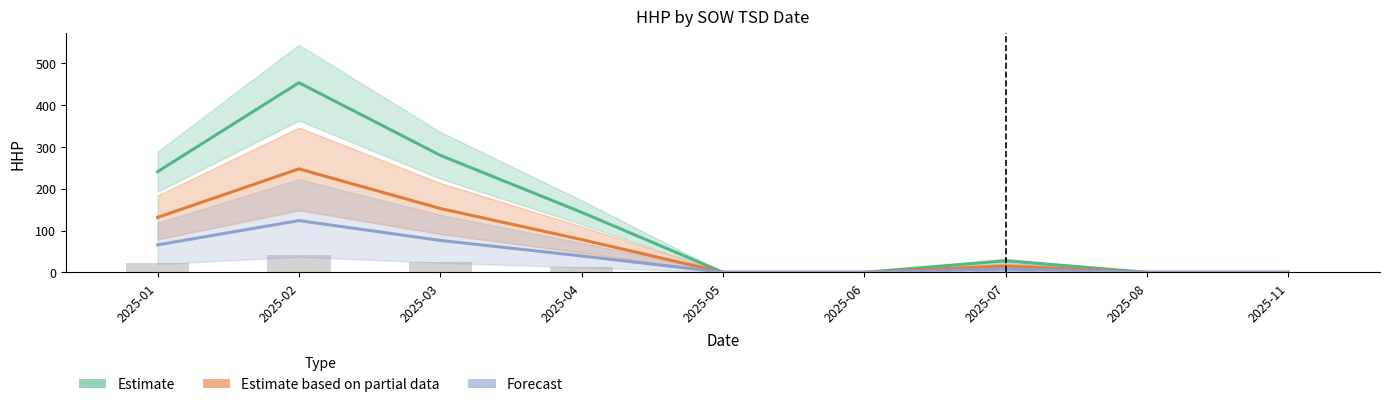

Reading left to right, list all the values displayed in this chart.

Estimate: 240.9	453.8	280.0	143.6	0.0	0.0	27.5	0.0	0.0
Estimate based on partial data: 131.4	247.5	152.7	78.3	0.0	0.0	15.0	0.0	0.0
Forecast: 65.7	123.8	76.3	39.1	0.0	0.0	7.5	0.0	0.0